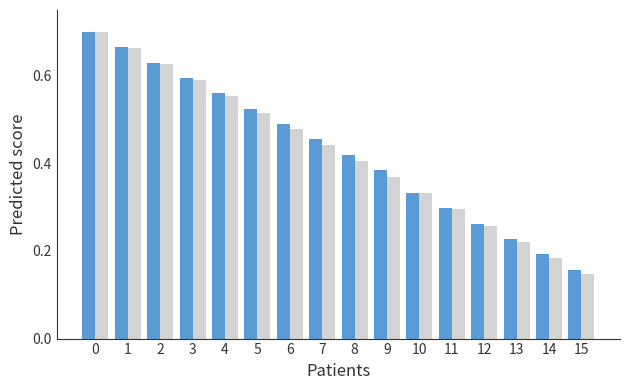

Which category has the lowest value across all series?

15